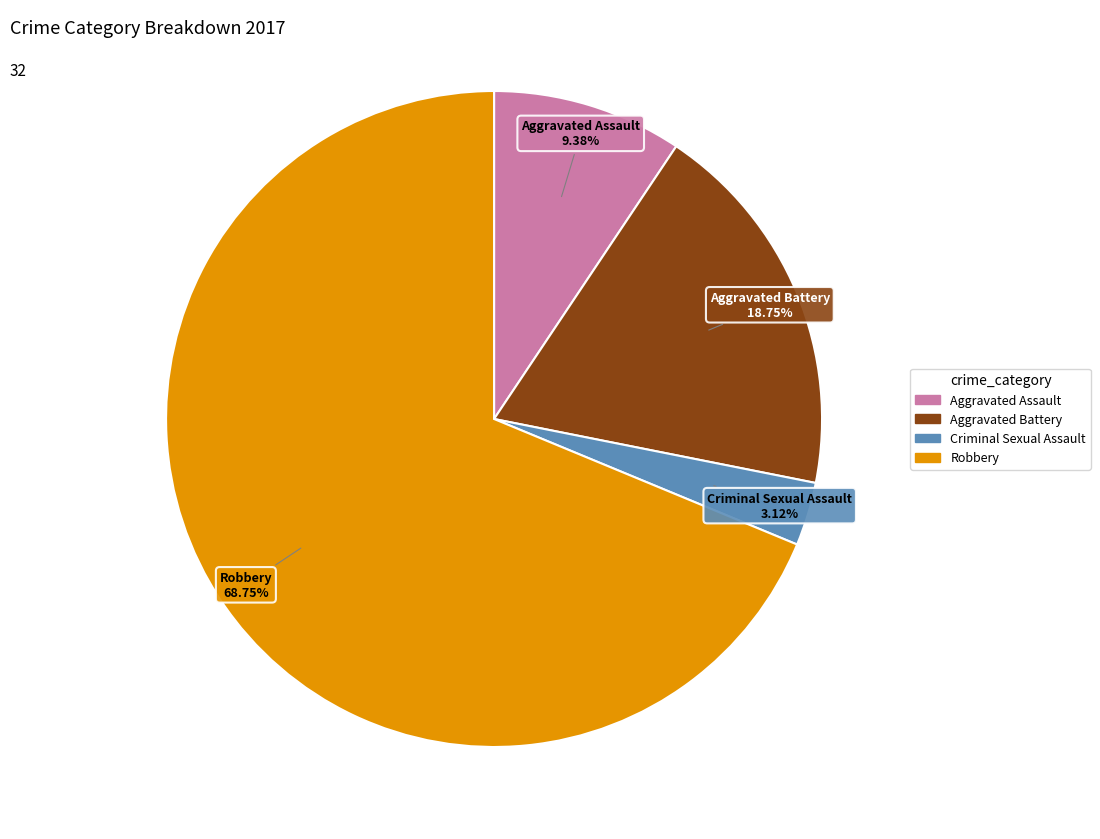

Rank the categories by value from highest to lowest.

Robbery, Aggravated Battery, Aggravated Assault, Criminal Sexual Assault